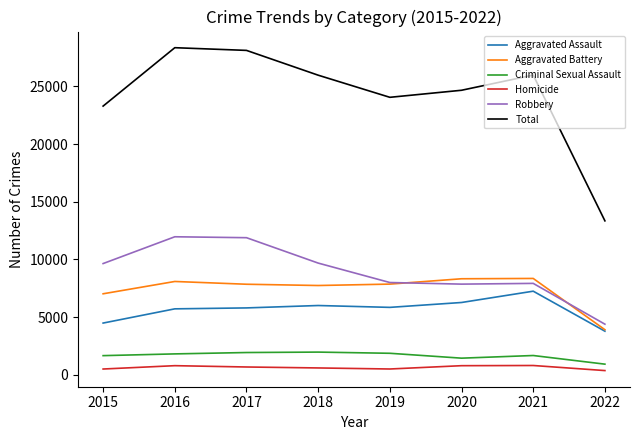

What is the spread (max minus min) of values at 2017?

27444